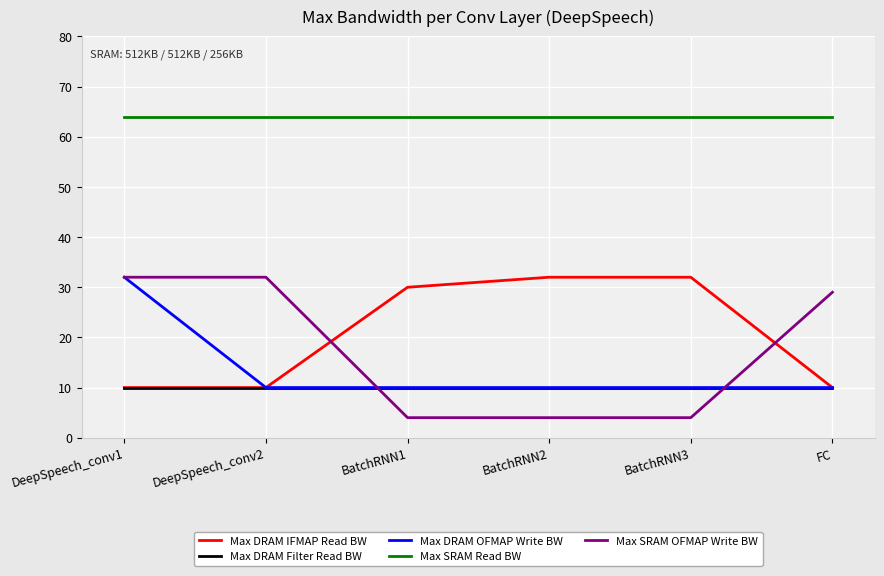

What is the spread (max minus min) of values at DeepSpeech_conv2?

54